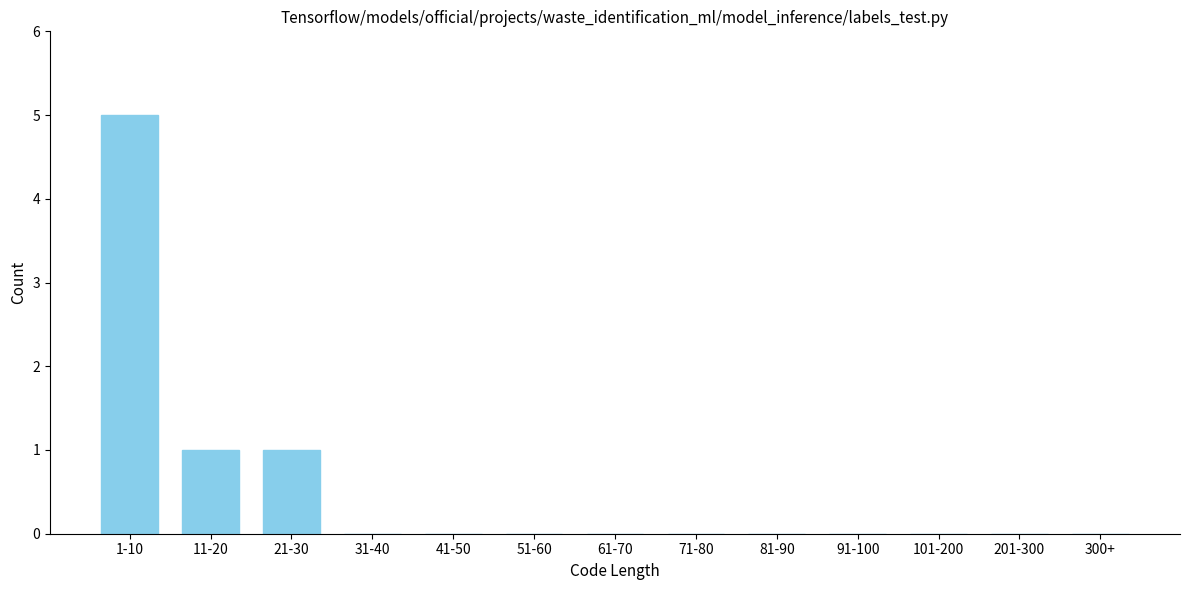

Reading left to right, what are all the values shown in this chart?

1-10=5	11-20=1	21-30=1	31-40=0	41-50=0	51-60=0	61-70=0	71-80=0	81-90=0	91-100=0	101-200=0	201-300=0	300+=0